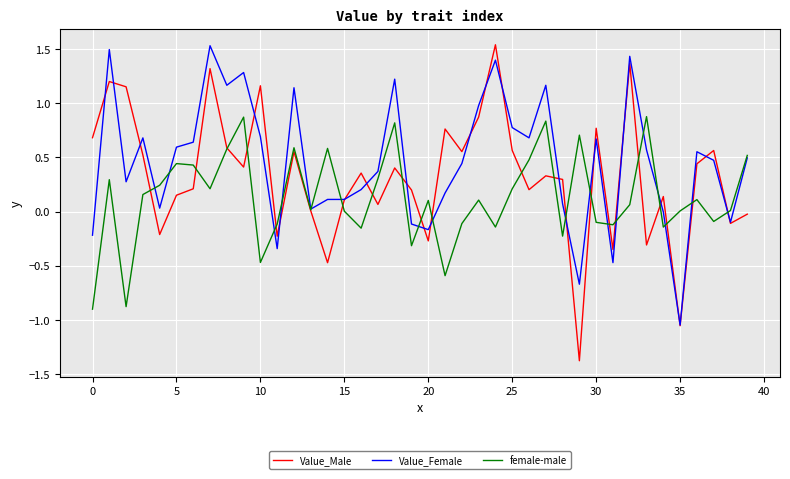

Which series has the widest spread of values?

Value_Male